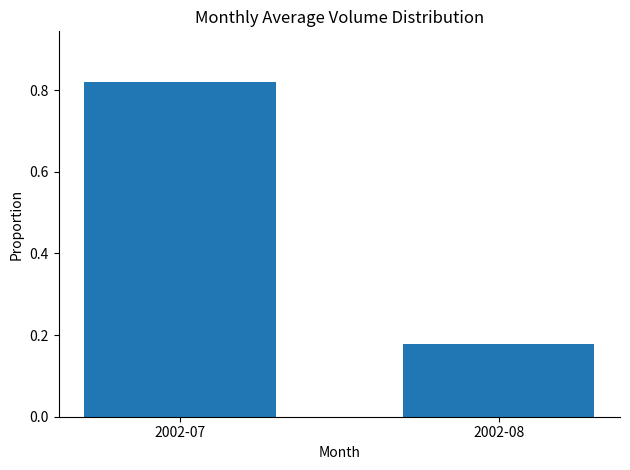

How many series are shown in this chart?

1